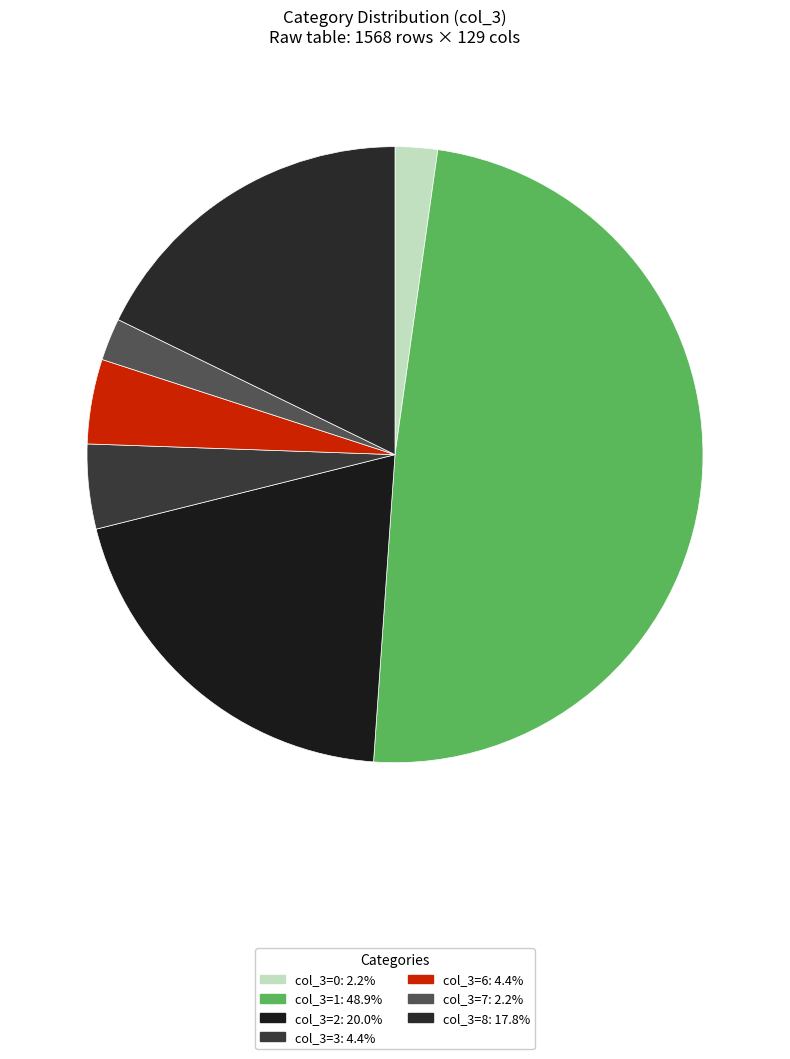

How many slices are in this pie chart?

7